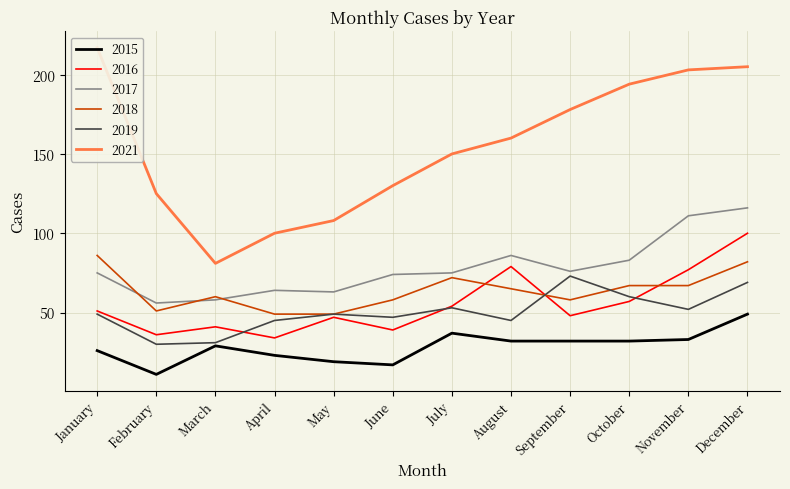

What is the sum of the 2021 values at October and November?

397